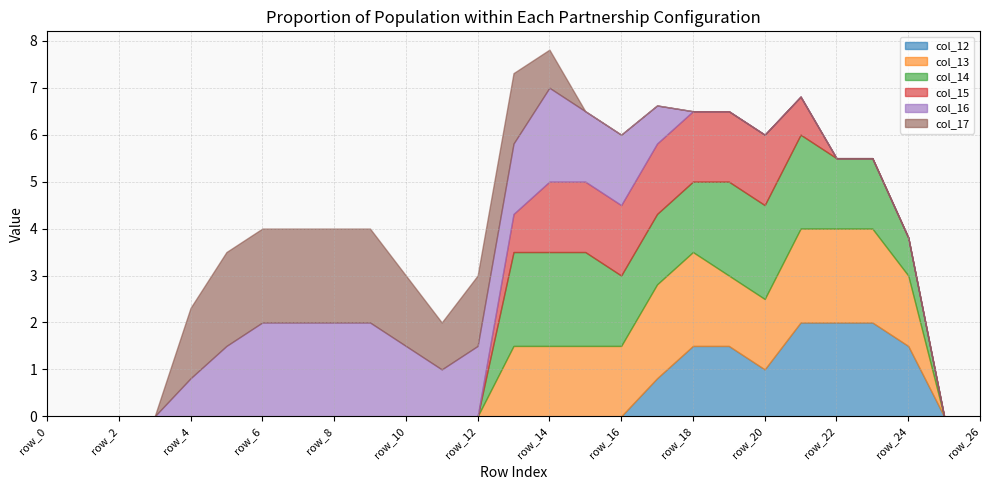

Is it true that col_12 equals -1.1 at row_1?

False